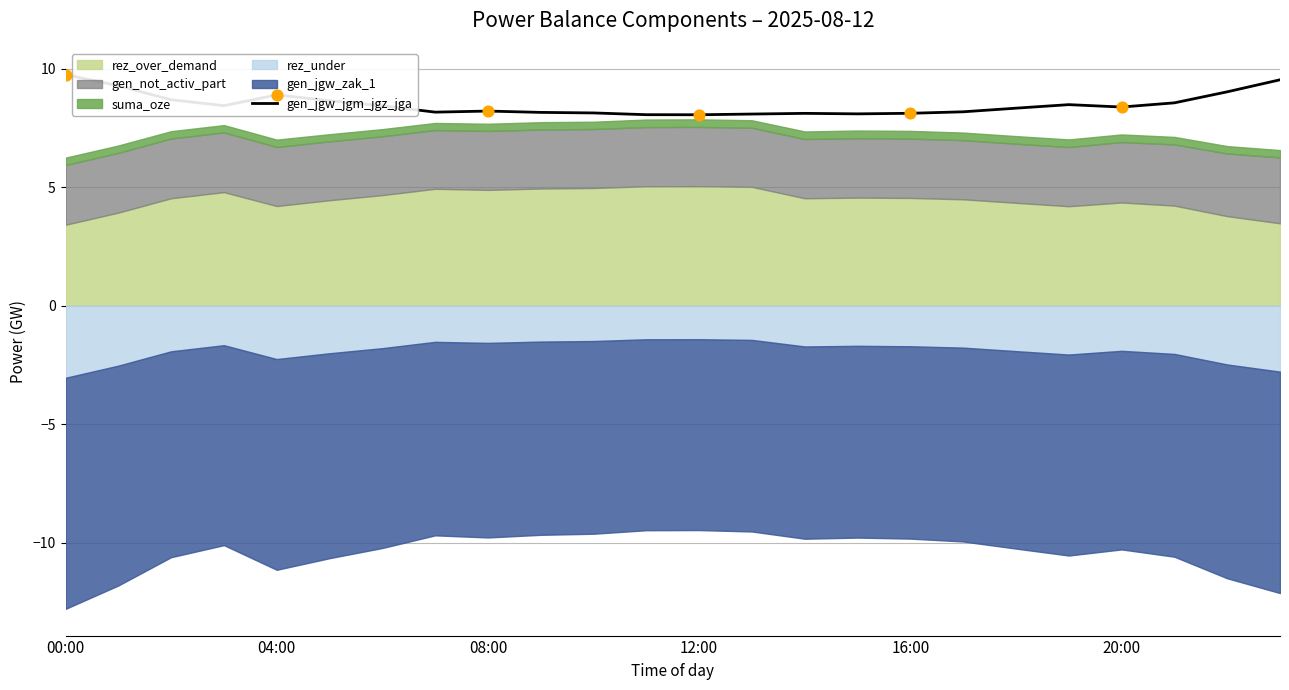

What is the maximum value for gen_jgw_jgm_jgz_jga?

9.8